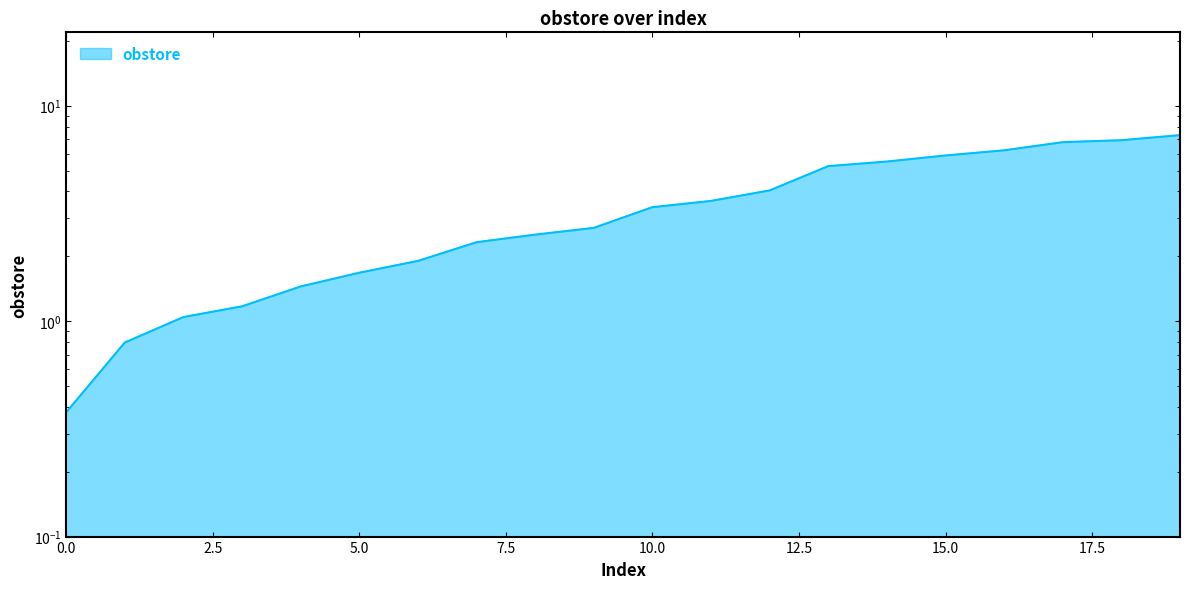

What value does the data have at 18?

6.9